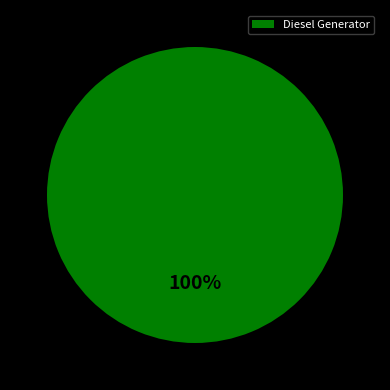

Which category accounts for the majority?

Diesel Generator